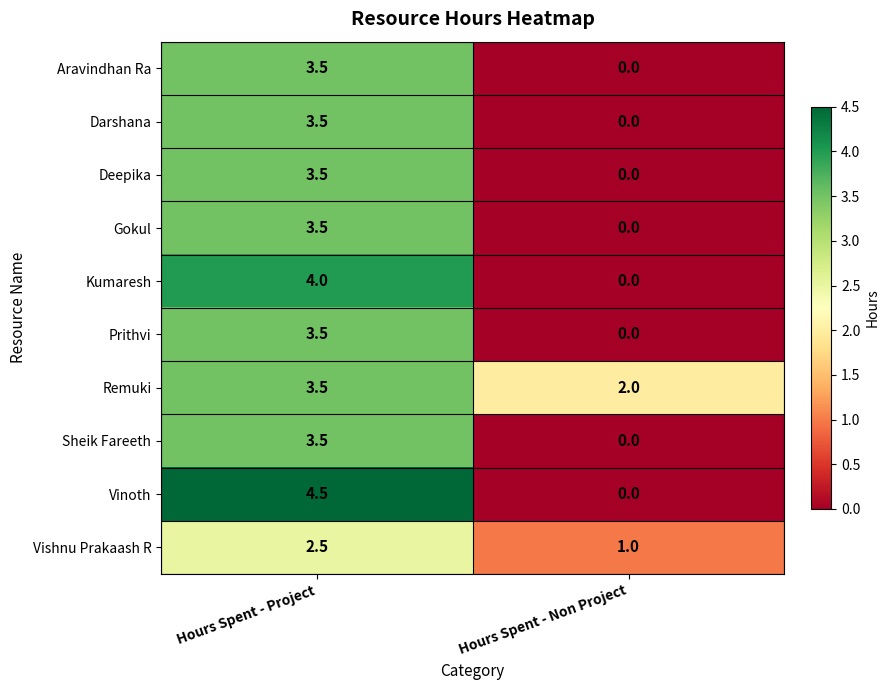

What is the sum of all Darshana values?

3.5